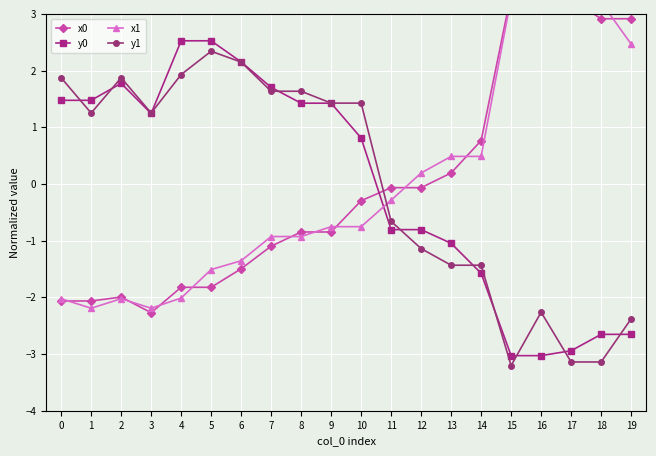

Is this an area chart (filled region under the line)?

No